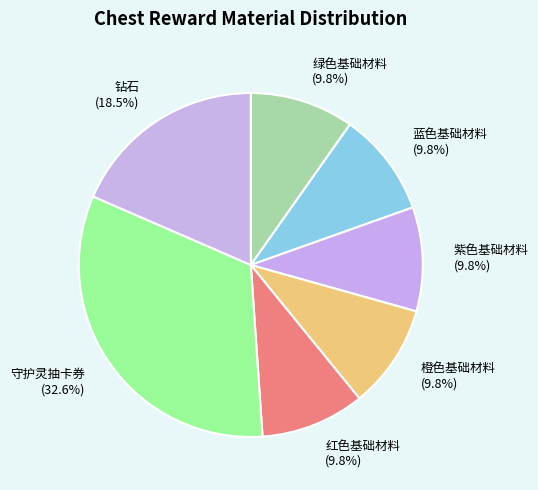

Is the sum of 红色基础材料 and 橙色基础材料 greater than half?

No